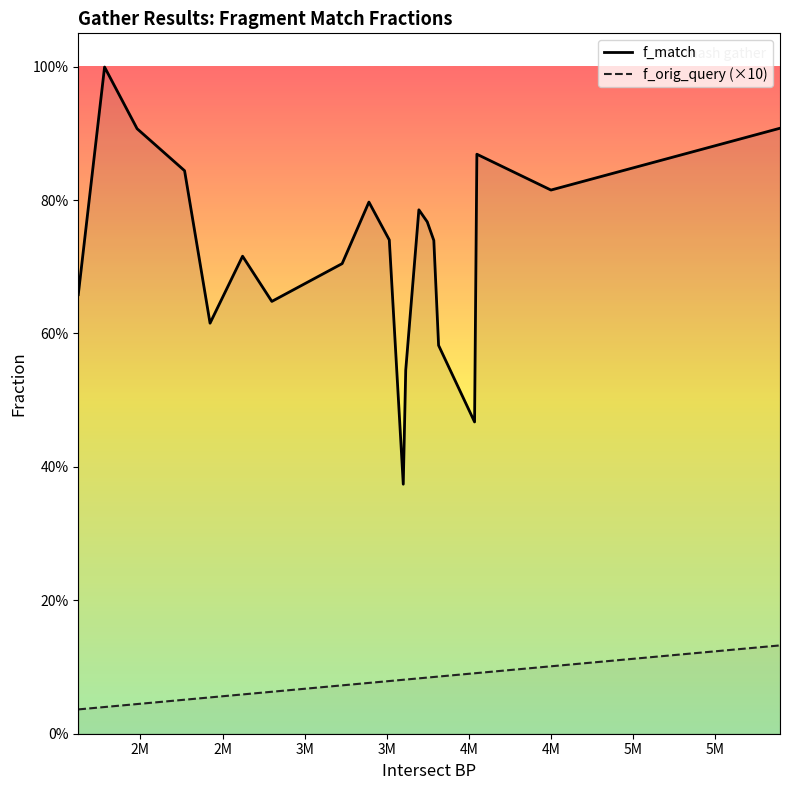

In f_match, how many points are lower than both neighbors (excluding endpoints)?

5